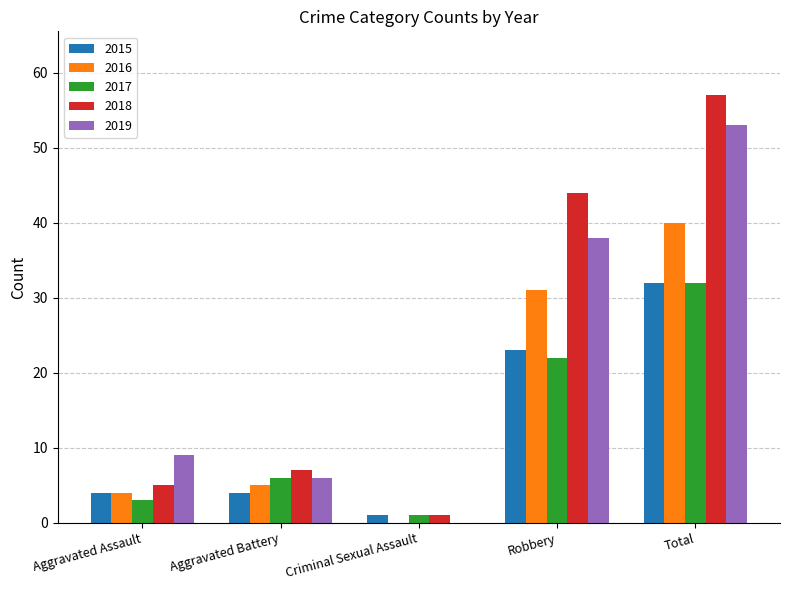

What is the highest value of the 2018 series?

57